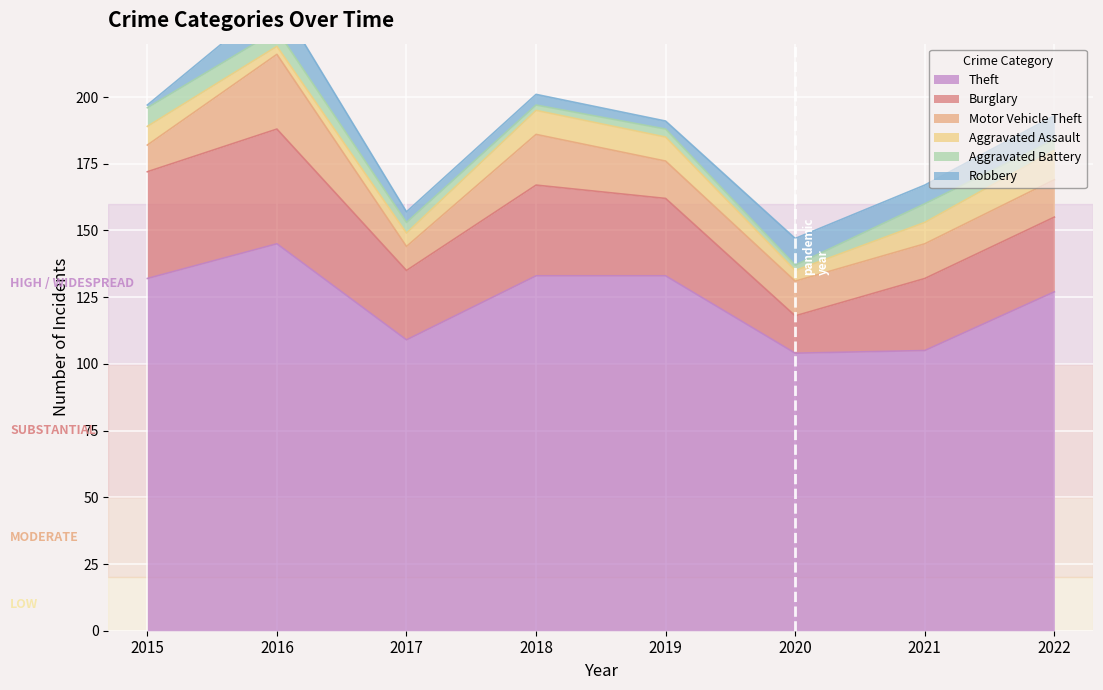

Where is the first local minimum for Aggravated Assault?

2016